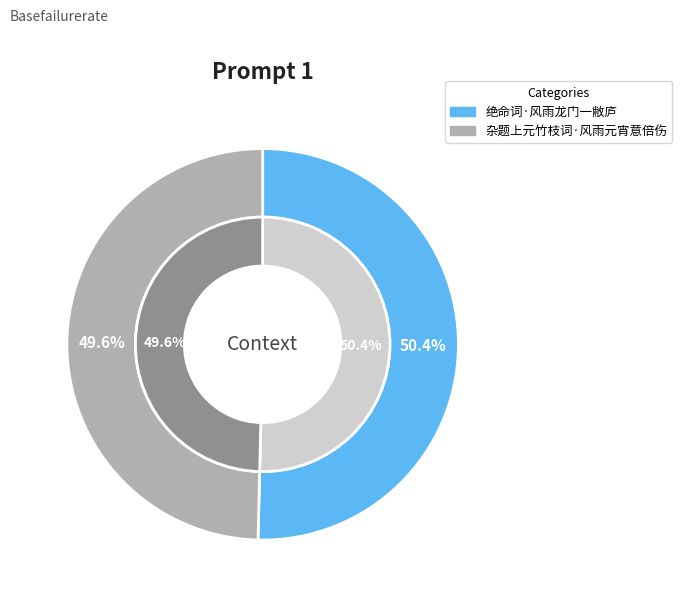

Is it true that 绝命词·风雨龙门一敝庐 is 50% of the pie?

True